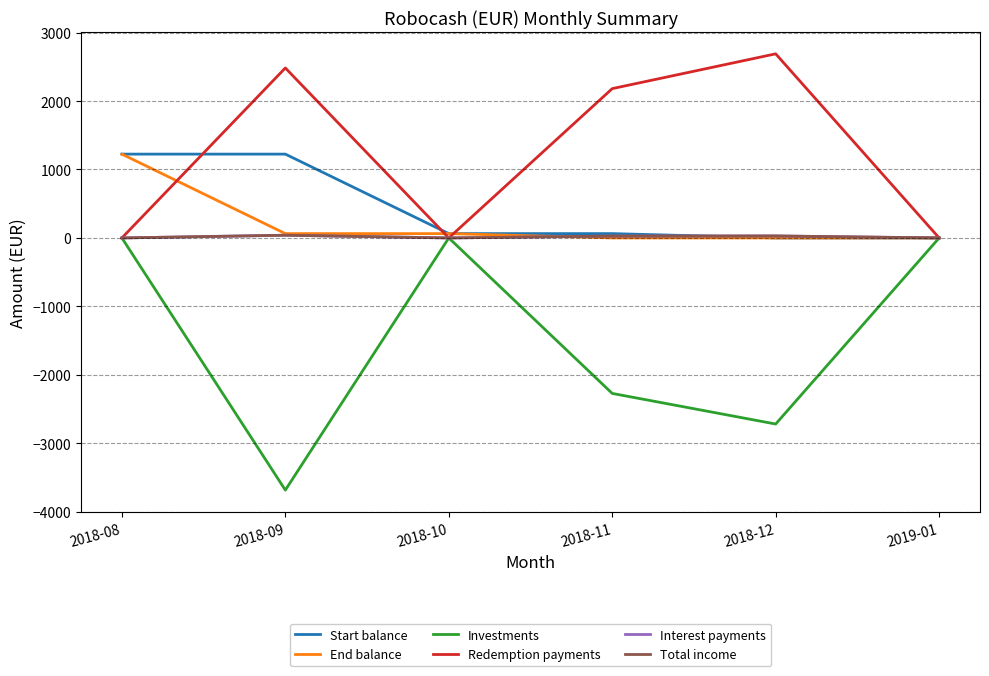

Is the value of Redemption payments at 2018-11 greater than the value of Interest payments at 2018-10?

Yes